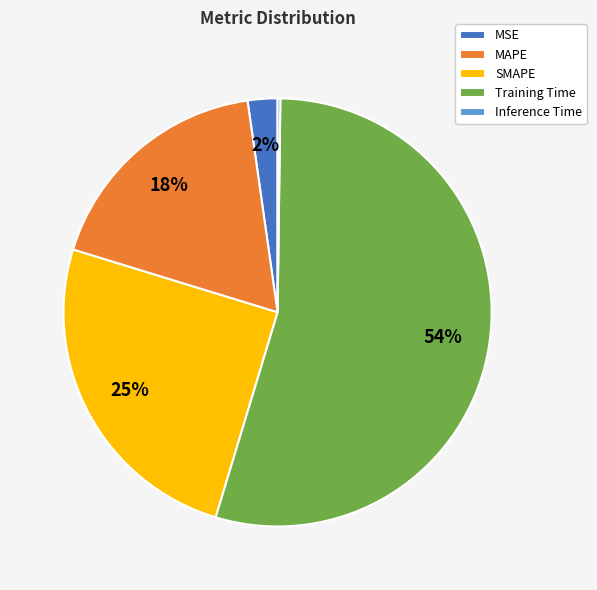

To the nearest percent, what percentage of the pie is SMAPE?

25%